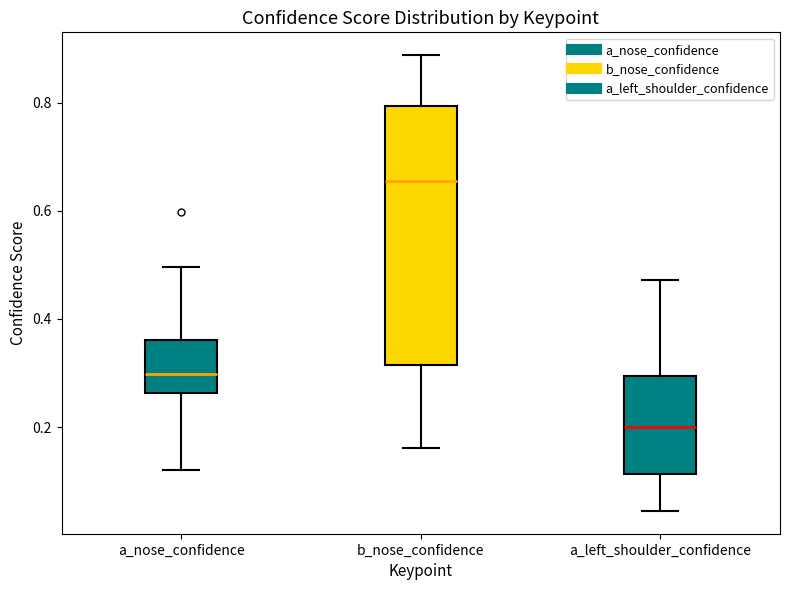

Which box has the highest median line?

b_nose_confidence